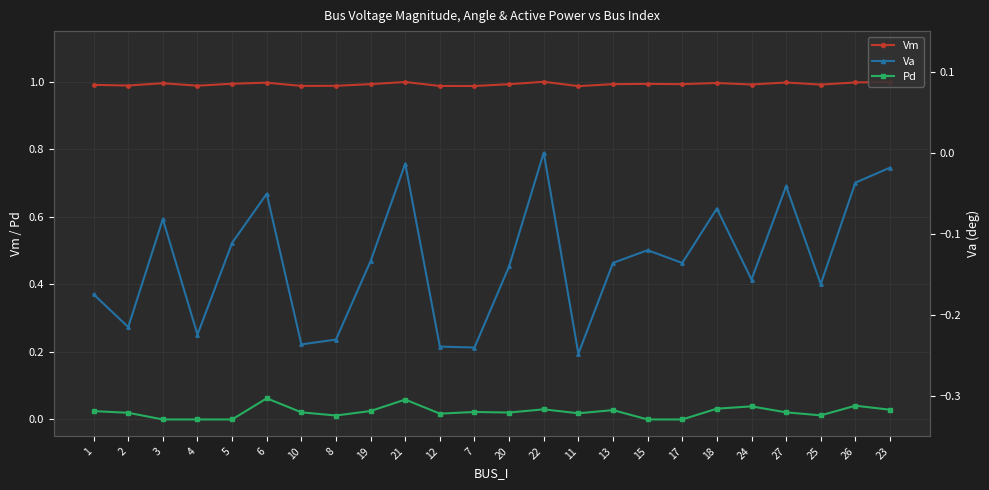

What is the spread (max minus min) of values at 22?

1.0